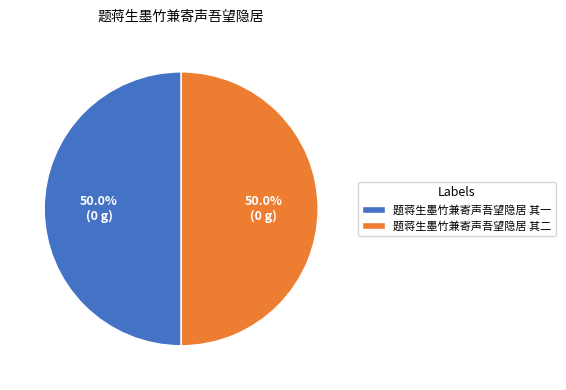

How much of the chart is everything except 题蒋生墨竹兼寄声吾望隐居 其二?

50.0%